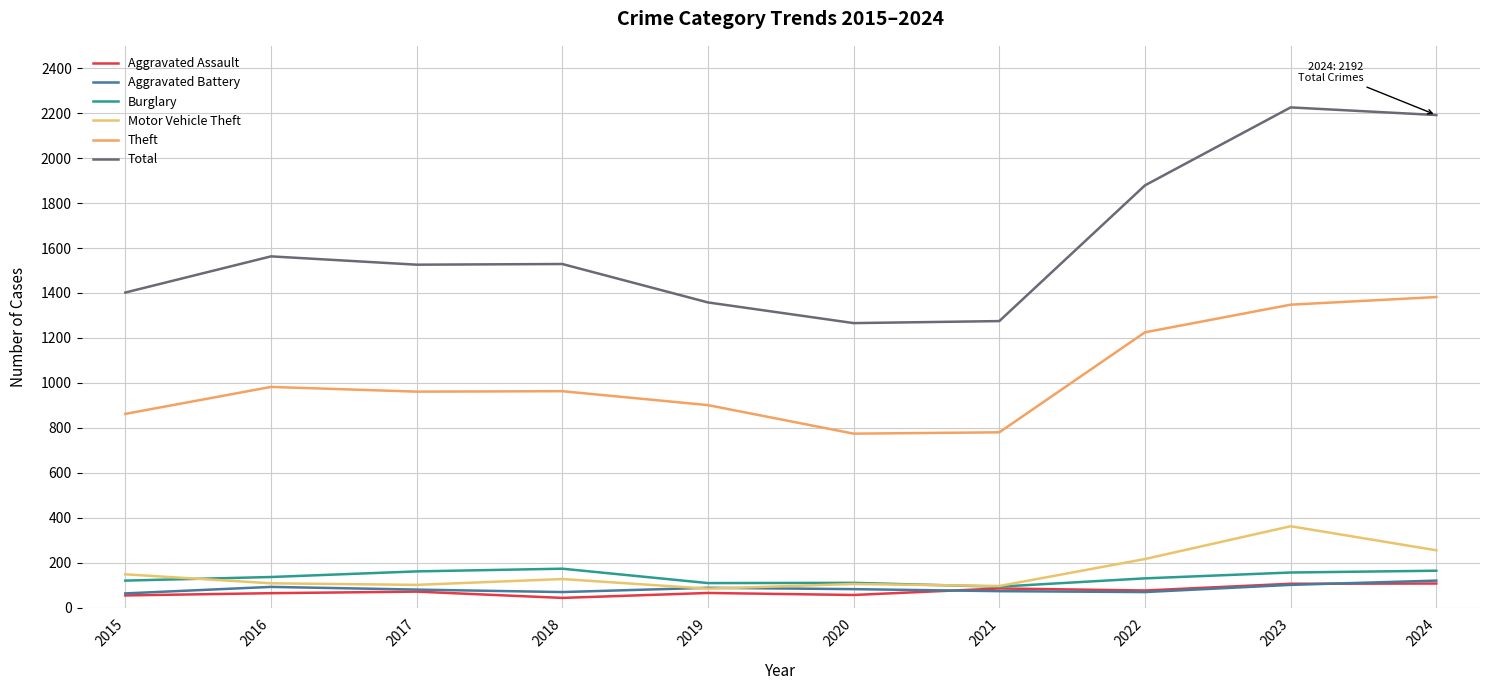

Which series has the widest spread of values?

Total